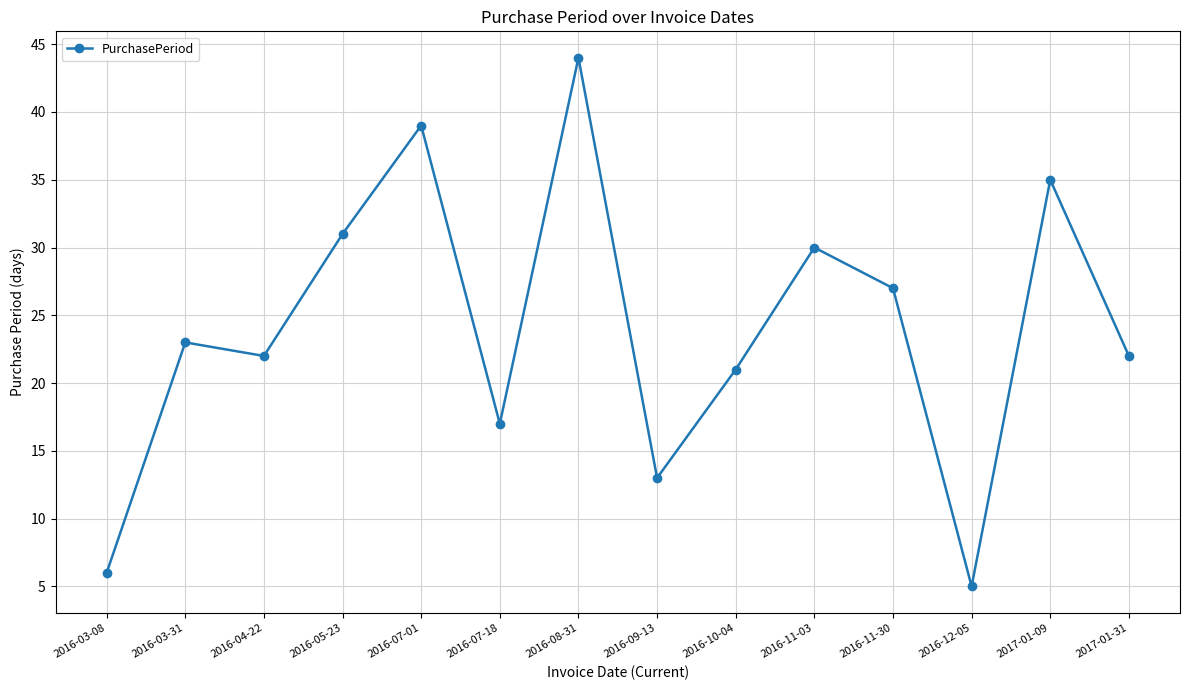

Read the value at 2016-11-30.

27